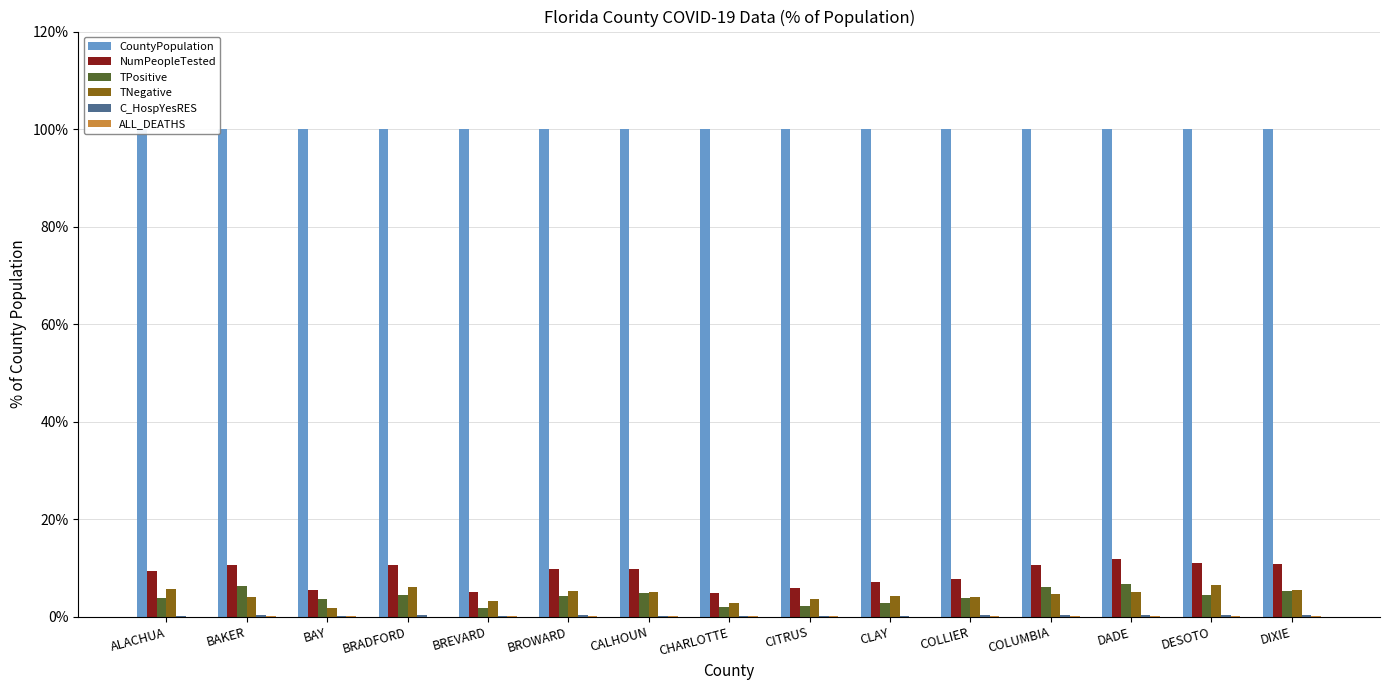

What is the average value of the TNegative series?

4.5